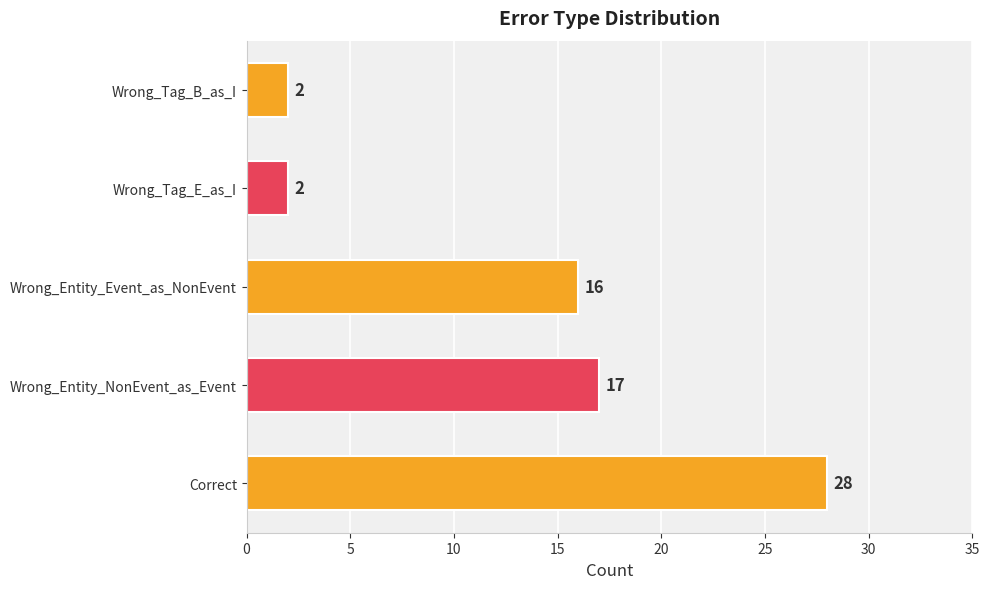

What is the sum of all values?

65